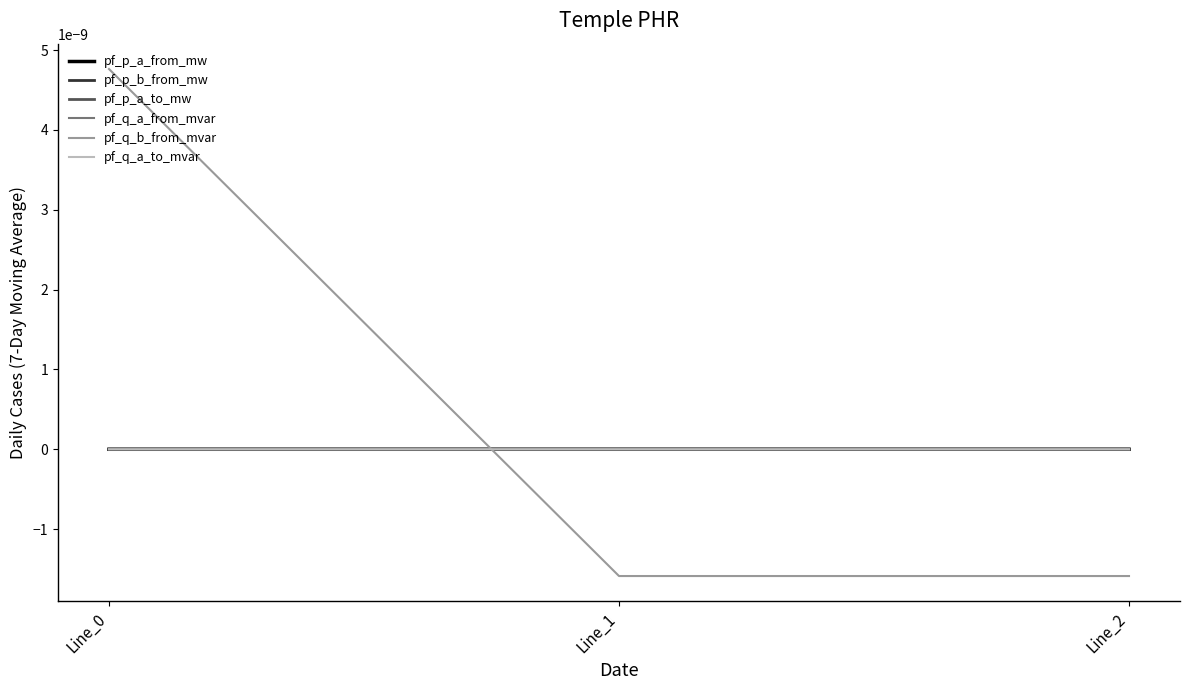

At Line_0, list the series in order from smallest to largest.

pf_q_a_to_mvar, pf_p_b_from_mw, pf_p_a_from_mw, pf_p_a_to_mw, pf_q_a_from_mvar, pf_q_b_from_mvar